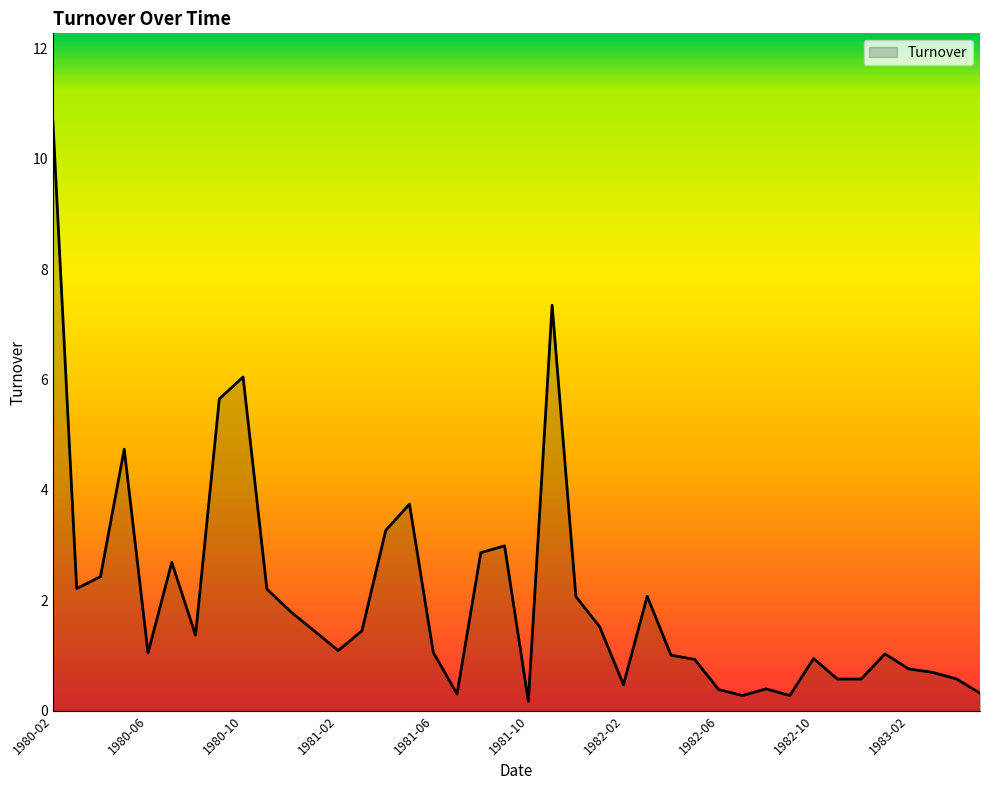

What is the difference between the maximum and minimum values?

10.5